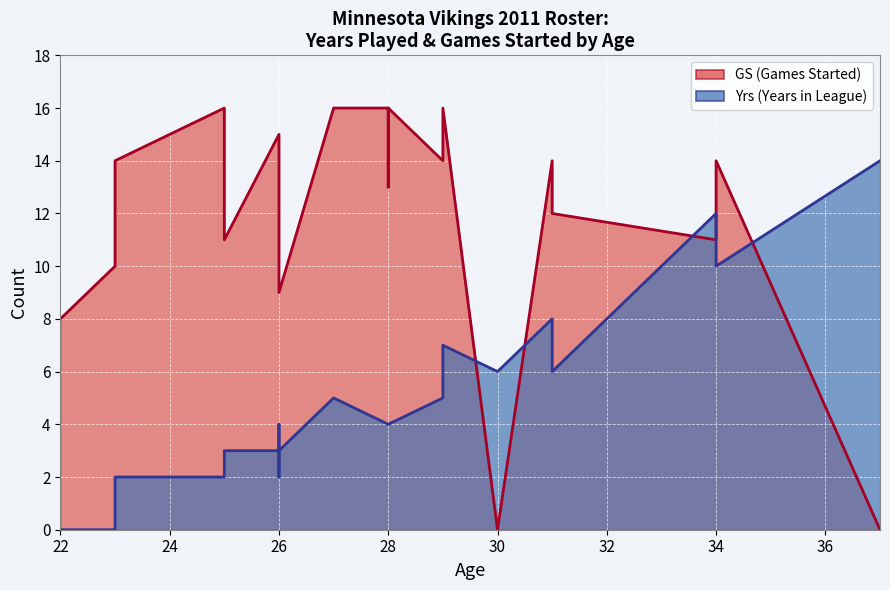

Rank the series by their average value, from highest to lowest.

GS, Yrs